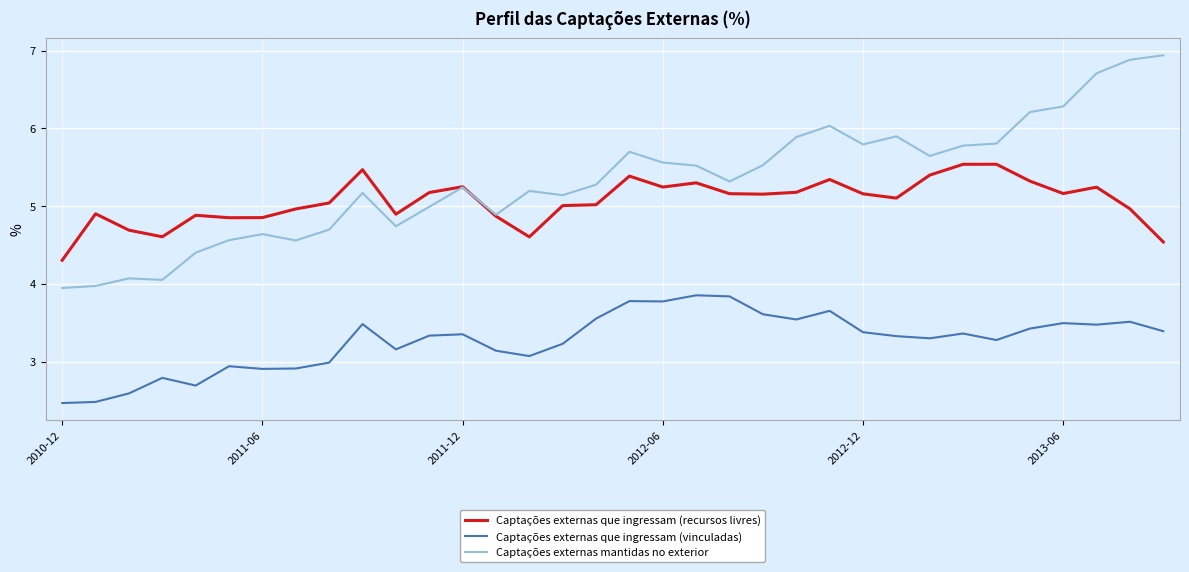

True or false: Captações externas que ingressam (vinculadas) and Captações externas que ingressam (recursos livres) intersect in this chart.

False